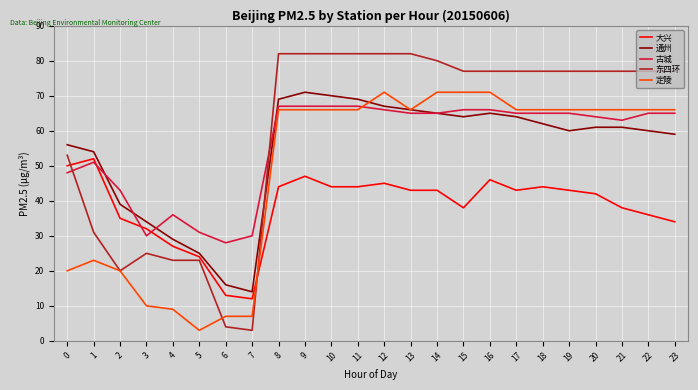

Reading left to right, list all the values displayed in this chart.

大兴: 50	52	35	32	27	24	13	12	44	47	44	44	45	43	43	38	46	43	44	43	42	38	36	34
通州: 56	54	39	34	29	25	16	14	69	71	70	69	67	66	65	64	65	64	62	60	61	61	60	59
古城: 48	51	43	30	36	31	28	30	67	67	67	67	66	65	65	66	66	65	65	65	64	63	65	65
东四环: 53	31	20	25	23	23	4	3	82	82	82	82	82	82	80	77	77	77	77	77	77	77	77	77
定陵: 20	23	20	10	9	3	7	7	66	66	66	66	71	66	71	71	71	66	66	66	66	66	66	66